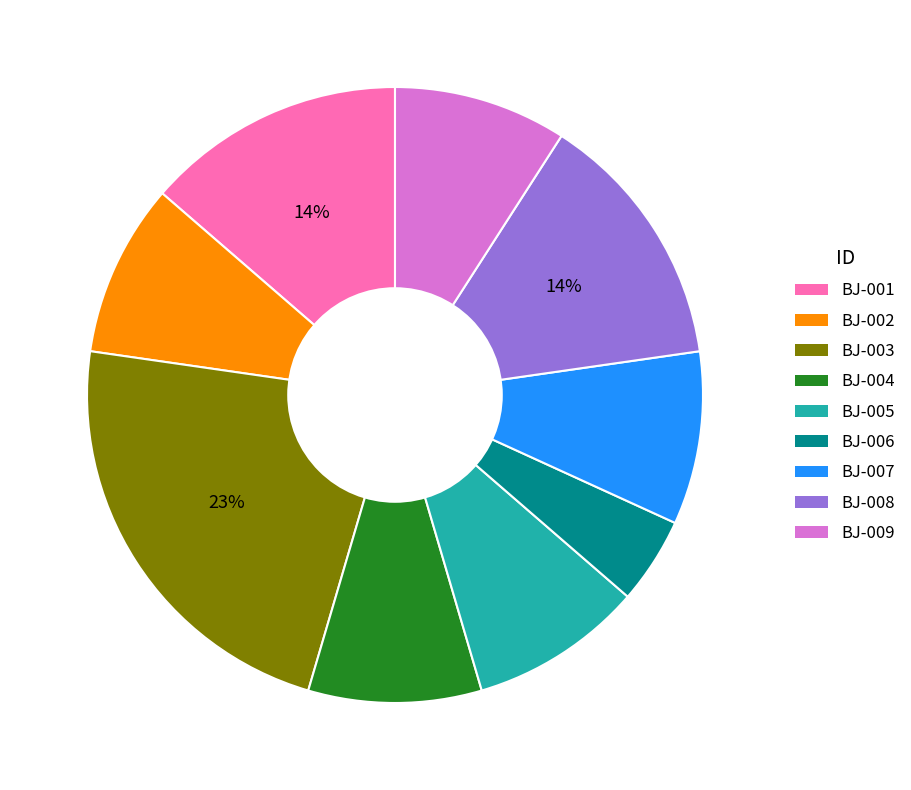

Is it true that BJ-007 is 23% of the pie?

False